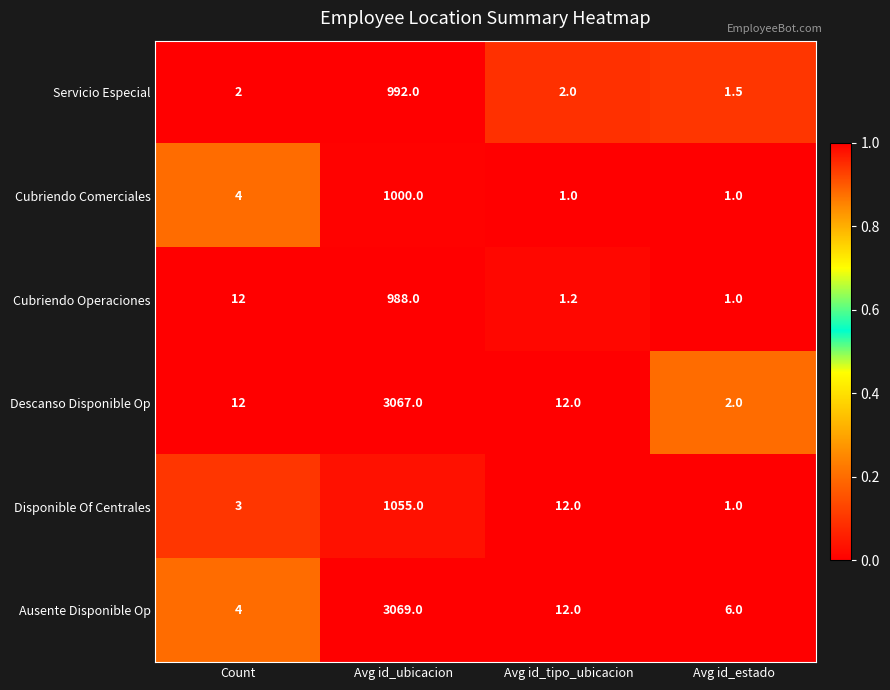

Between Count and Avg id_estado, which series saw the biggest shift?

Cubriendo Operaciones